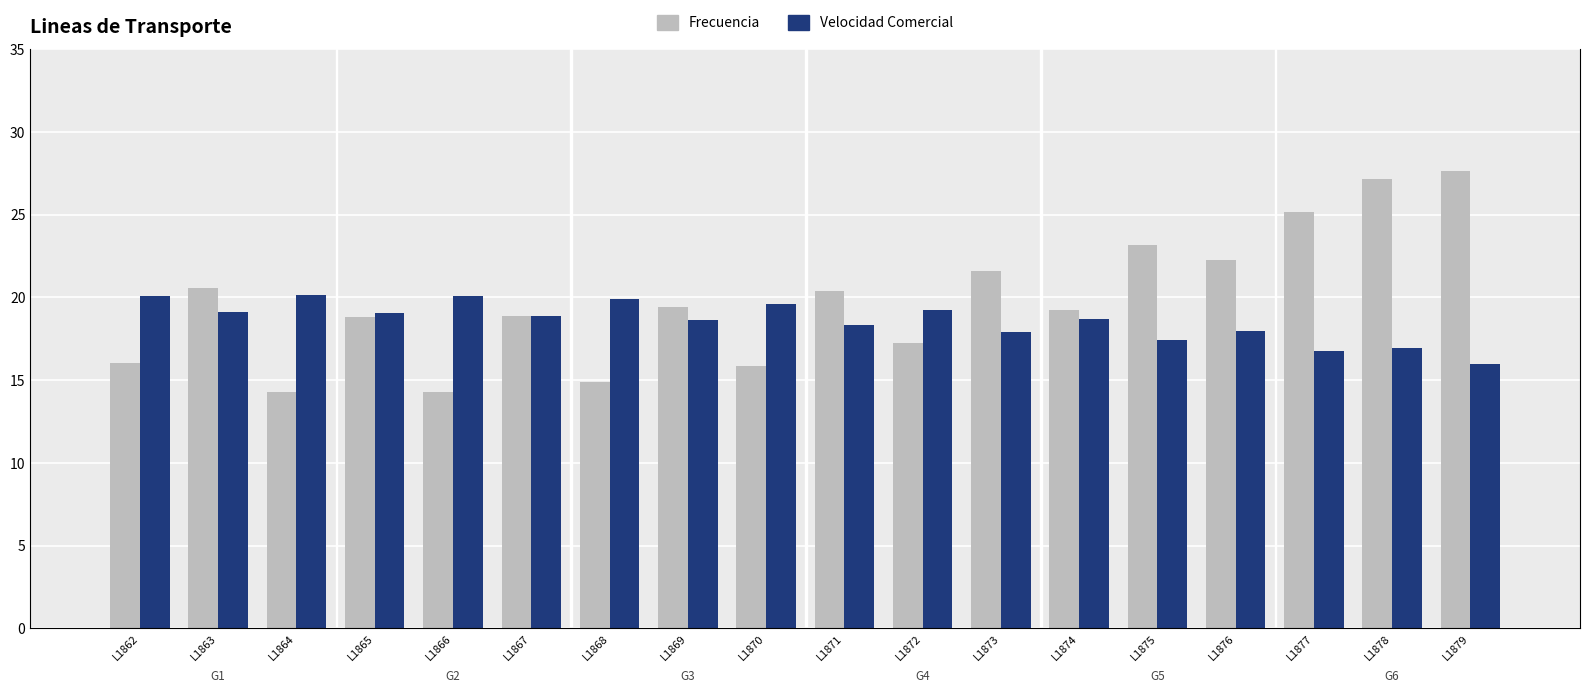

What is the sum of all Velocidad Comercial values?

334.6